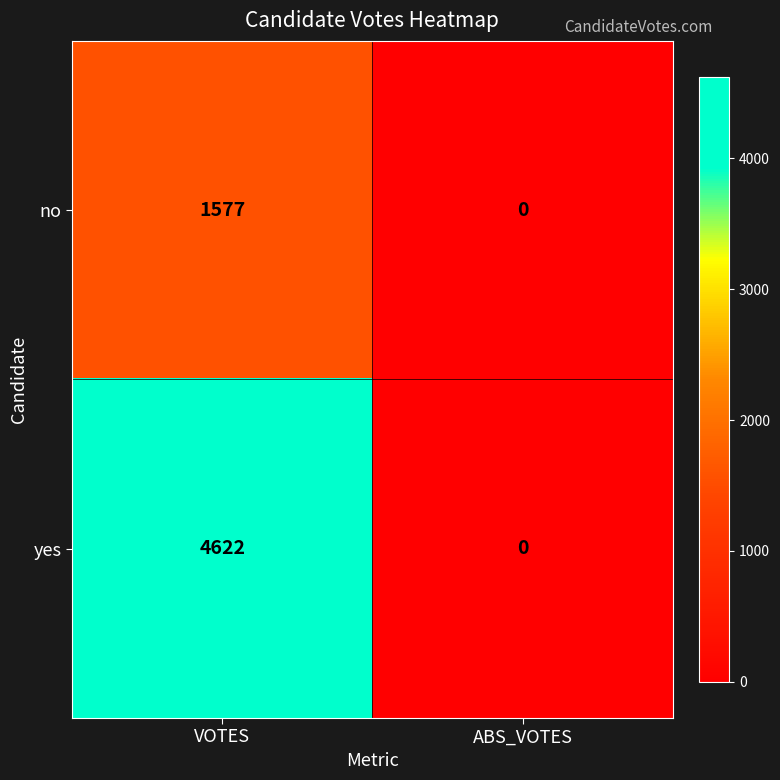

Reading right to left, list all the values displayed in this chart.

no: 0	1577
yes: 0	4622